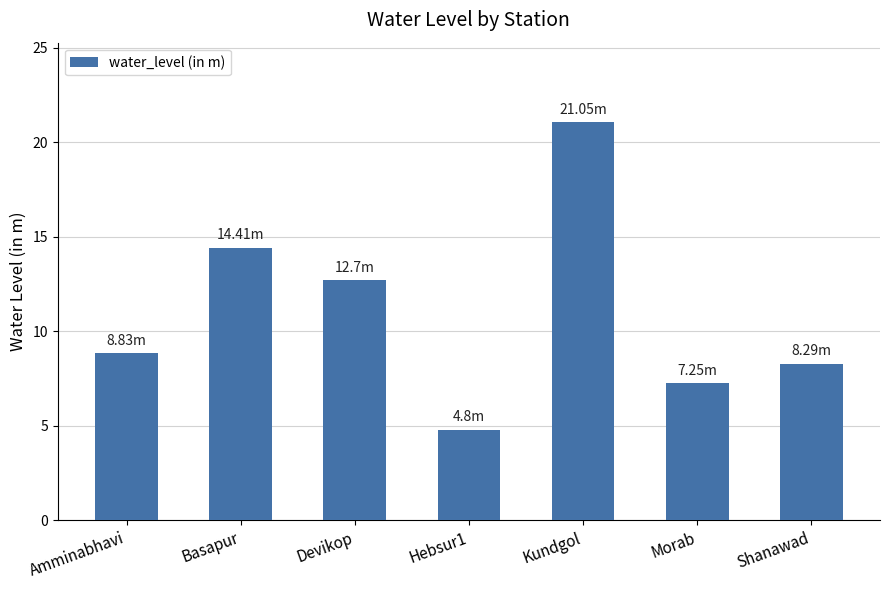

What is the label of the 7th bar from the right?

Amminabhavi